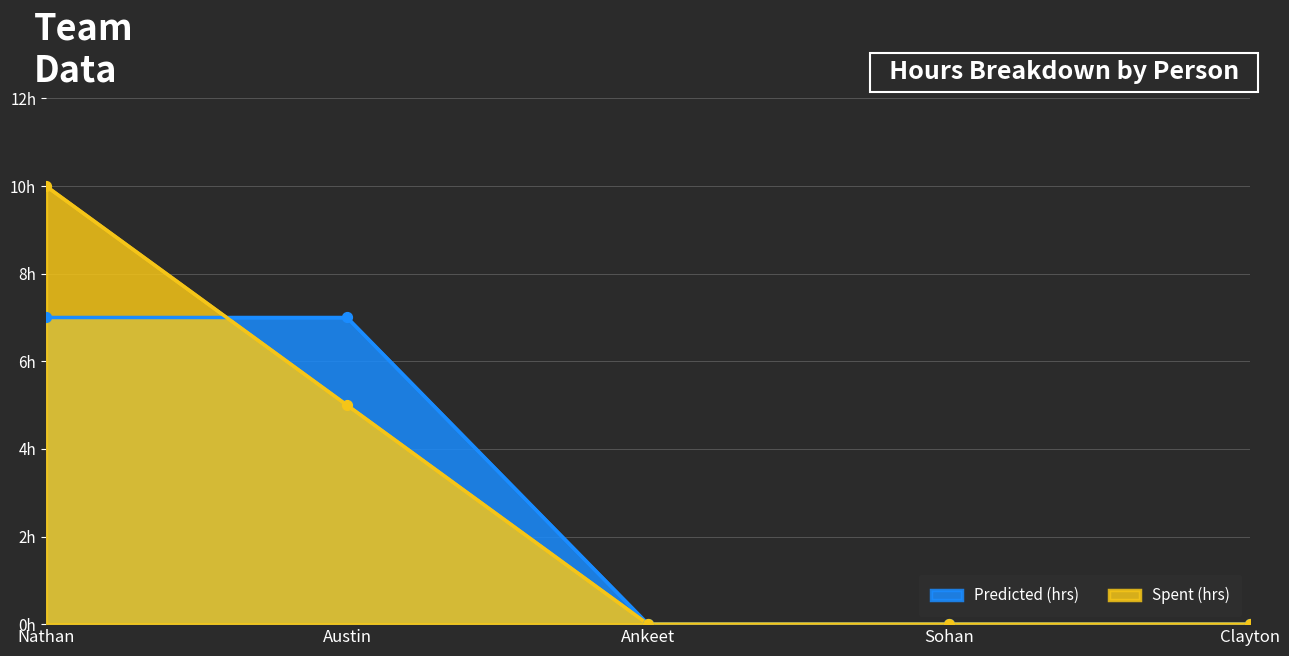

What are all the series names shown in the legend?

Predicted (hrs), Spent (hrs)